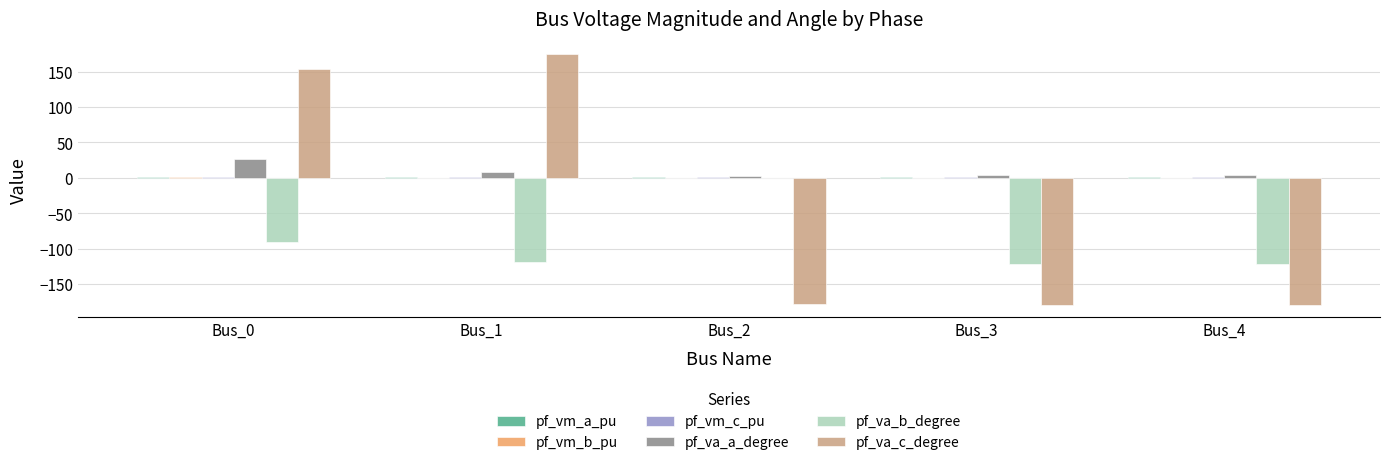

Which series has the largest total across all categories?

pf_va_a_degree